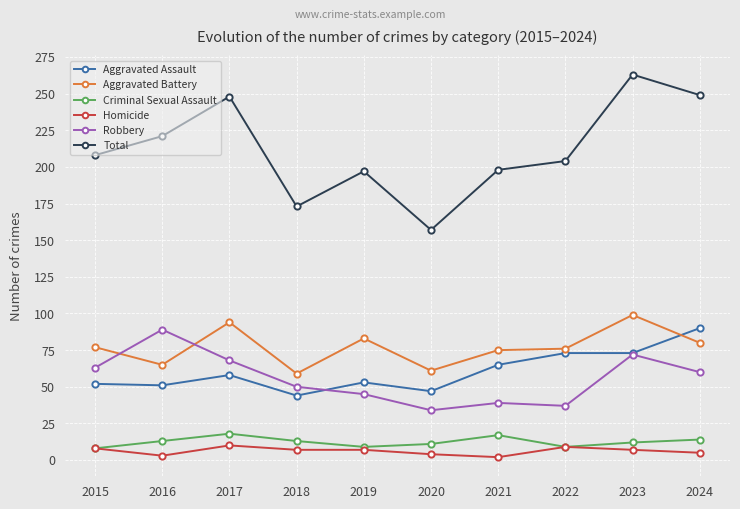

Which series has the largest total across all categories?

Total